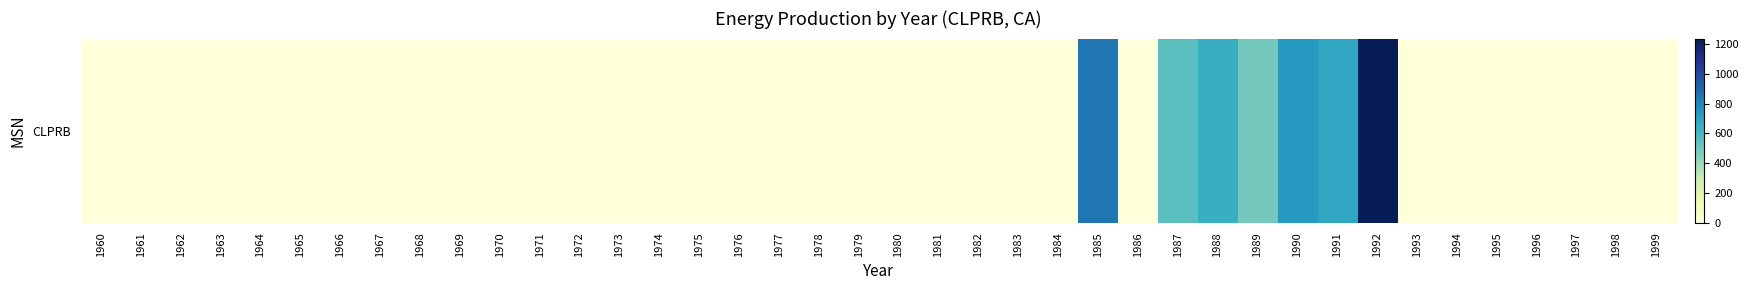

The value at 1979 is -400. True or false?

False